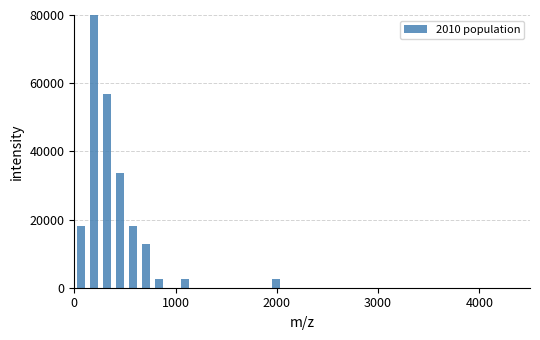

Around what value on the x-axis is the tallest bar? Give the approximate position of its centre, as read against the axis.

200